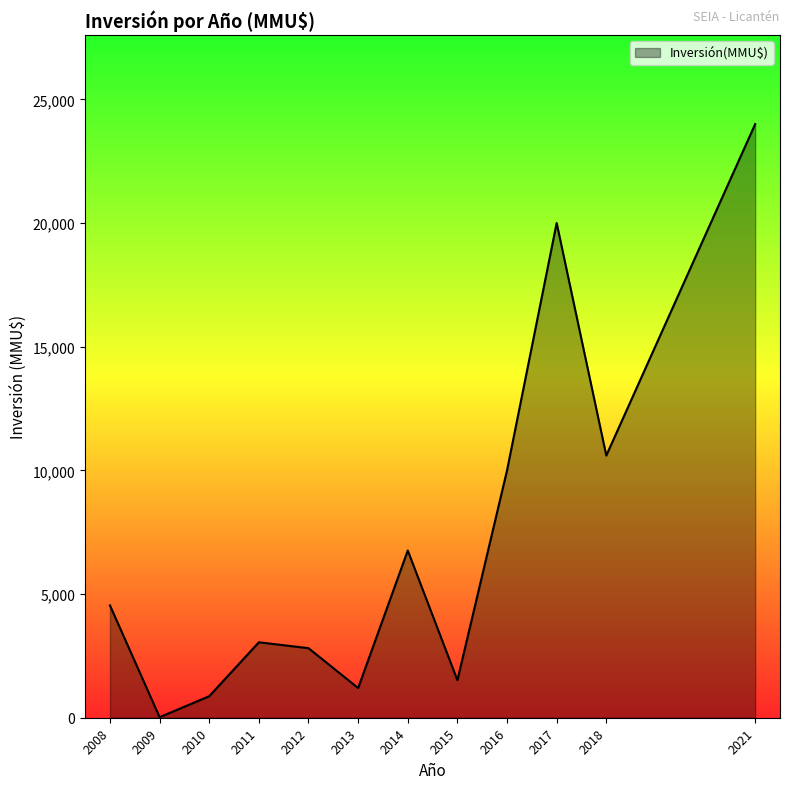

The chart shows a value of 3736 at 2016. True or false?

False